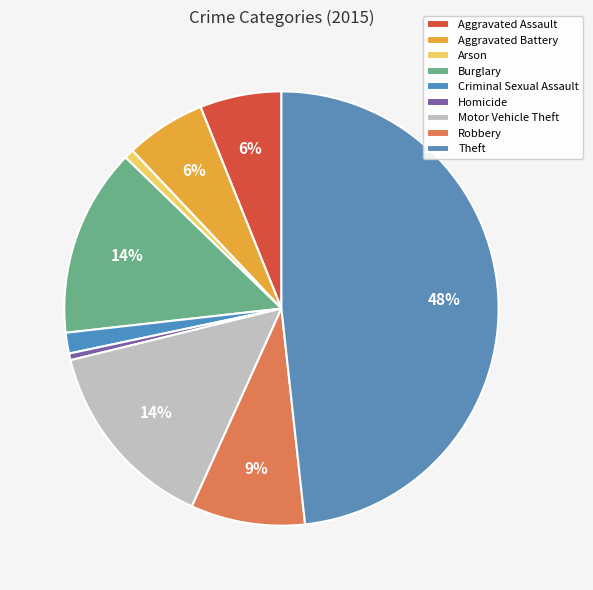

How many segments does this pie chart have?

9